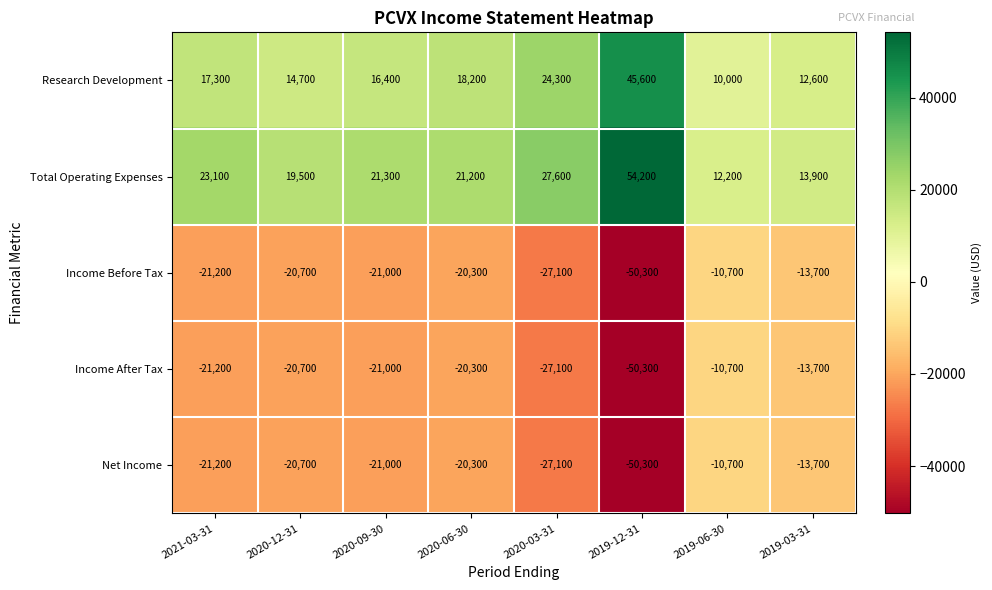

What is the difference between the Income After Tax values at 2019-12-31 and 2020-06-30?

30000